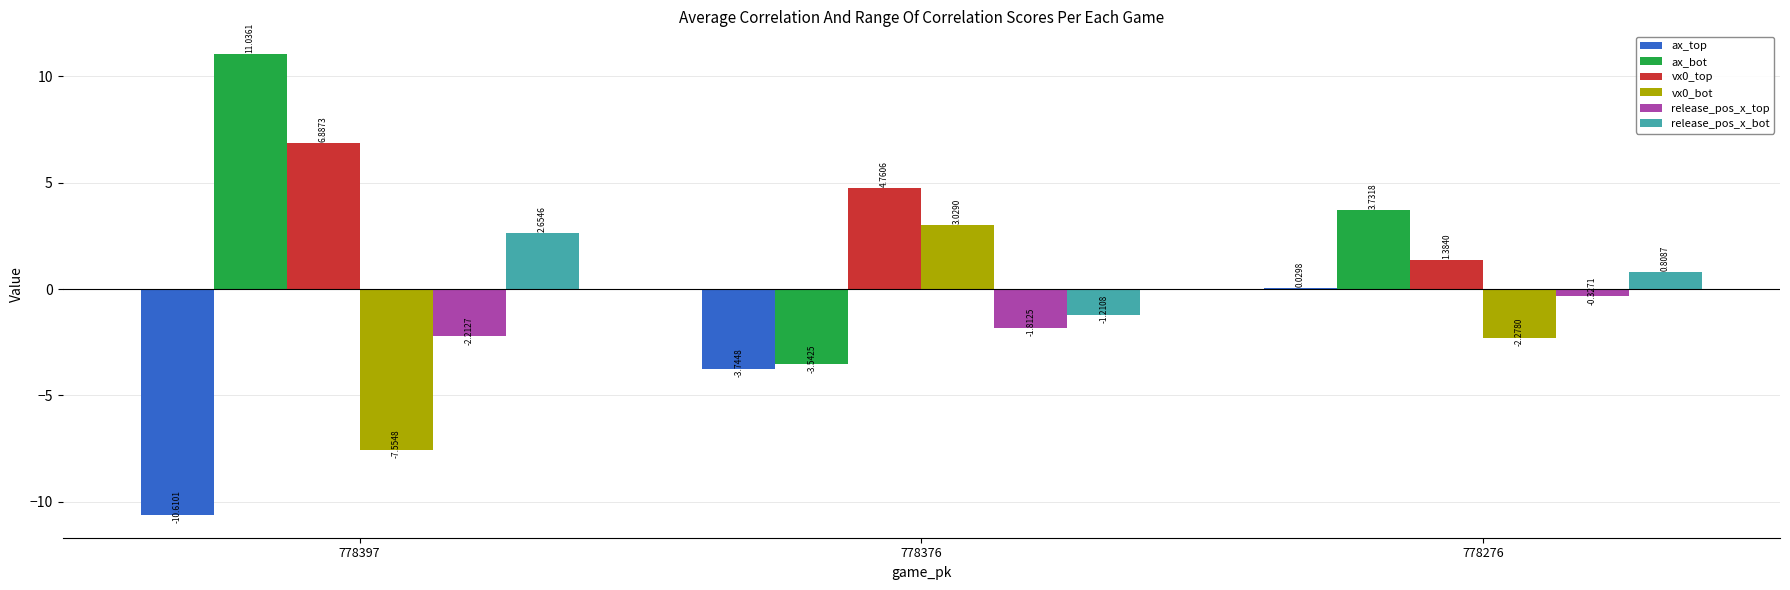

What is the sum of the ax_top values at 778276 and 778397?

-10.6